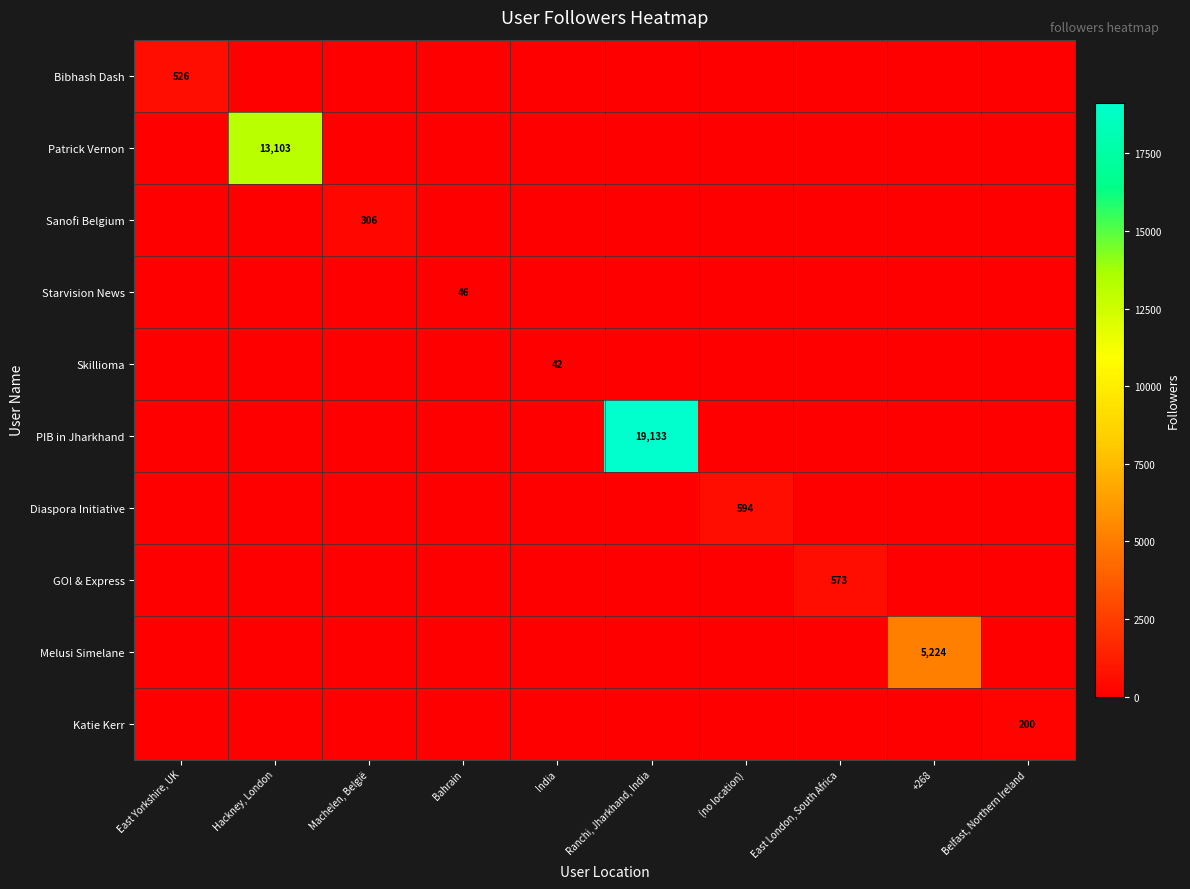

True or false: GO! & Express has a value of 258 at East London, South Africa.

False